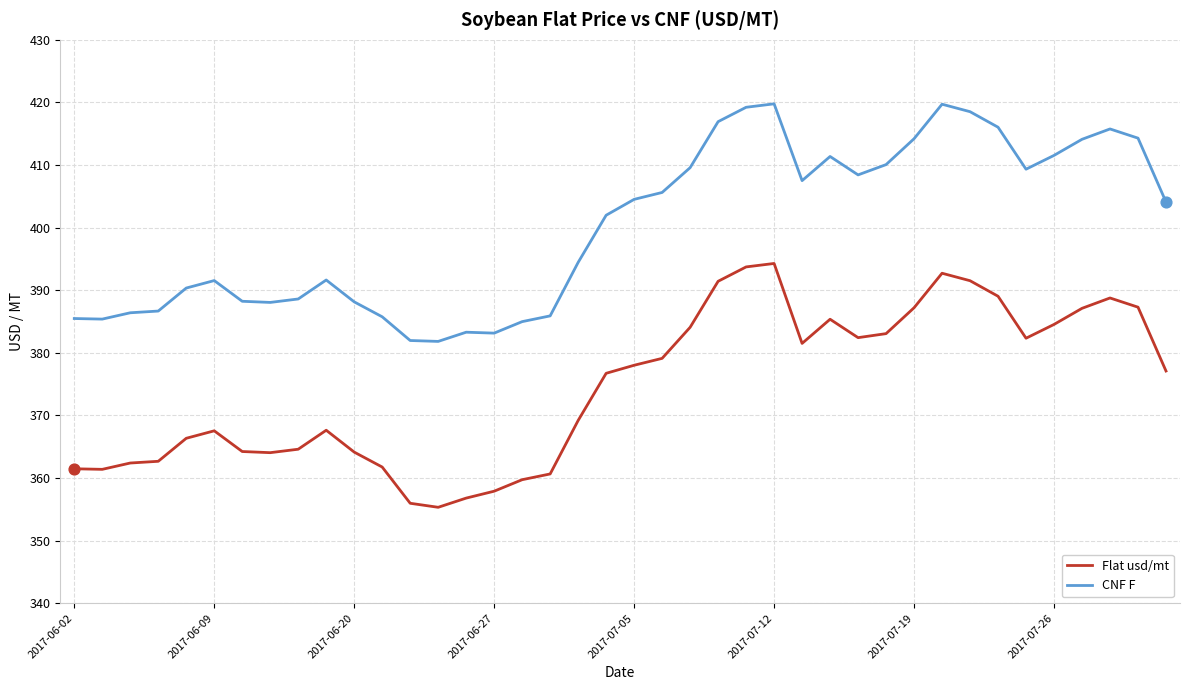

What is the difference between the maximum and minimum values in the Flat usd/mt series?

39.0